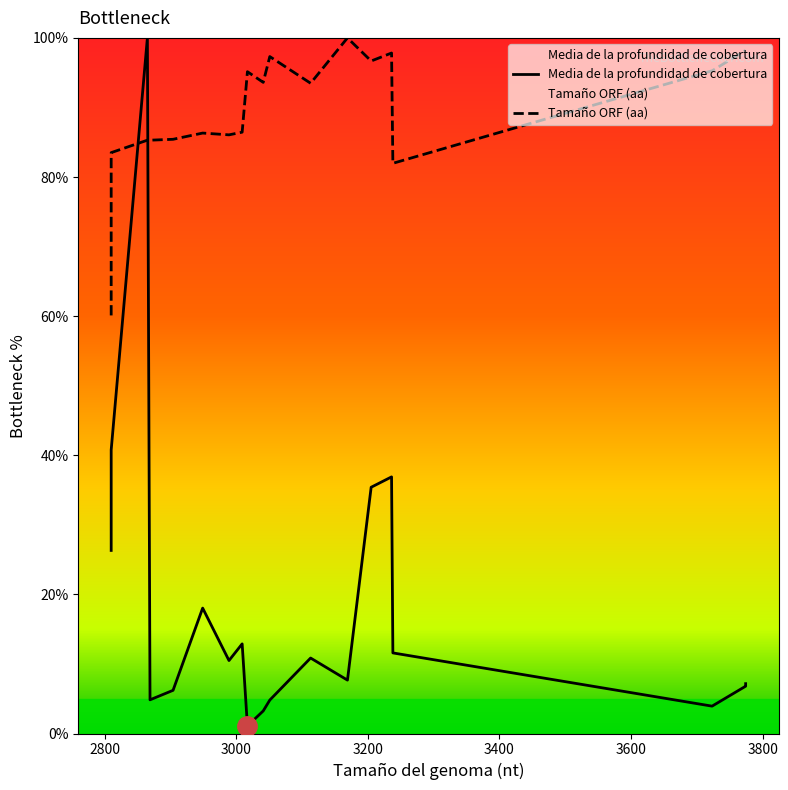

List the series in order of their overall mean, lowest first.

Media de la profundidad de cobertura, Tamaño ORF (aa)